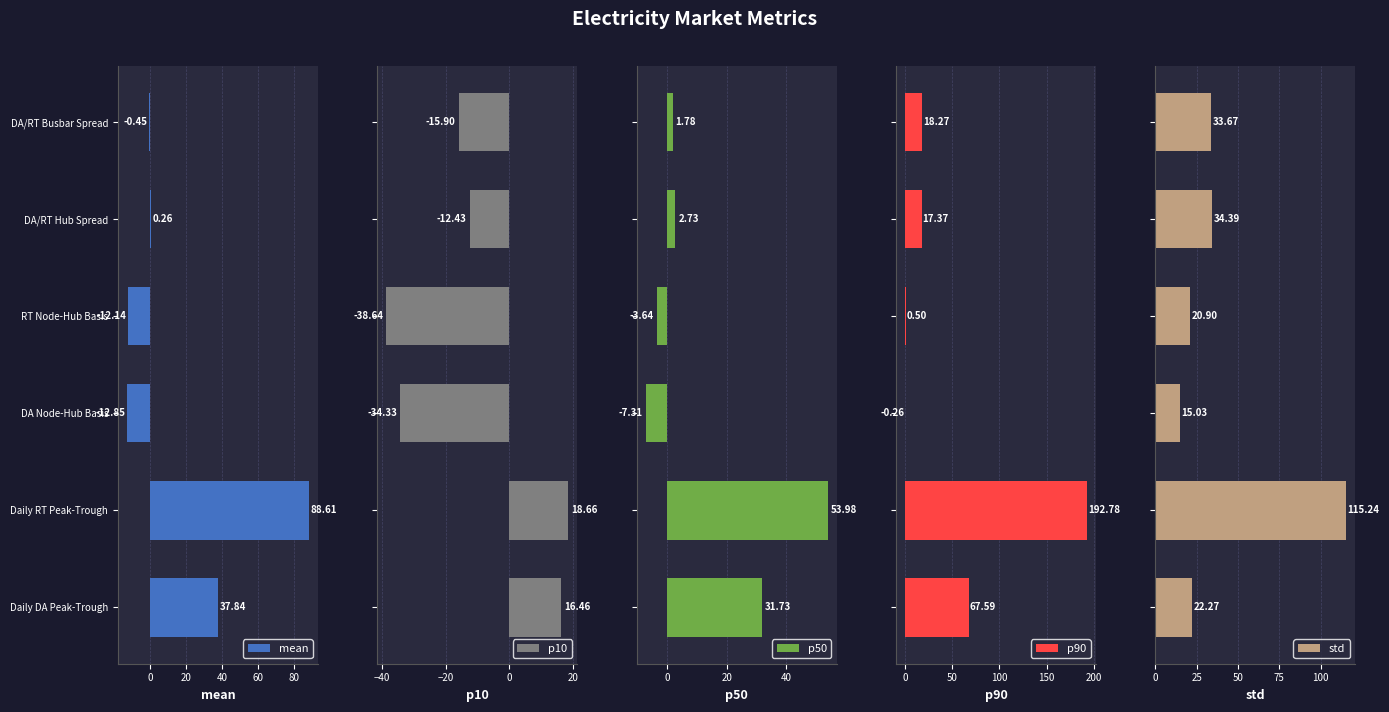

What is the average value of the p10 series?

-11.0